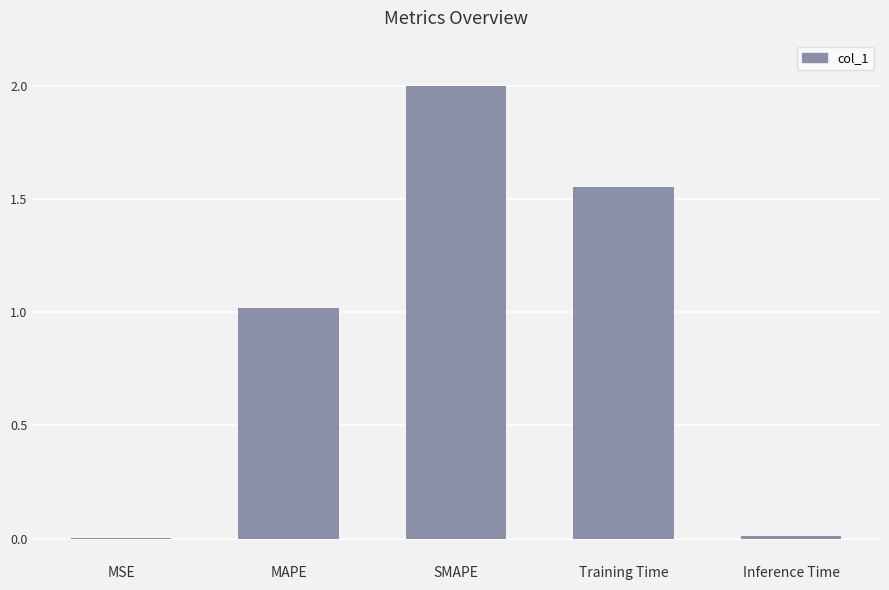

True or false: the data shows 2.0 at SMAPE.

True